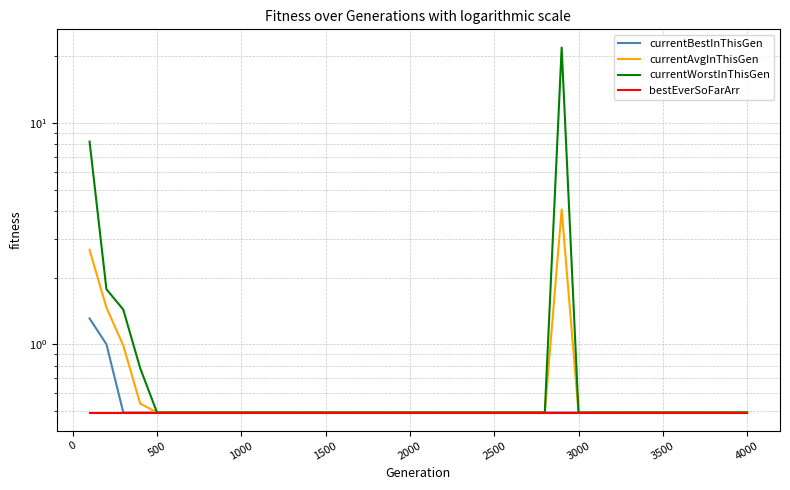

What is the average value of the currentBestInThisGen series?

0.5